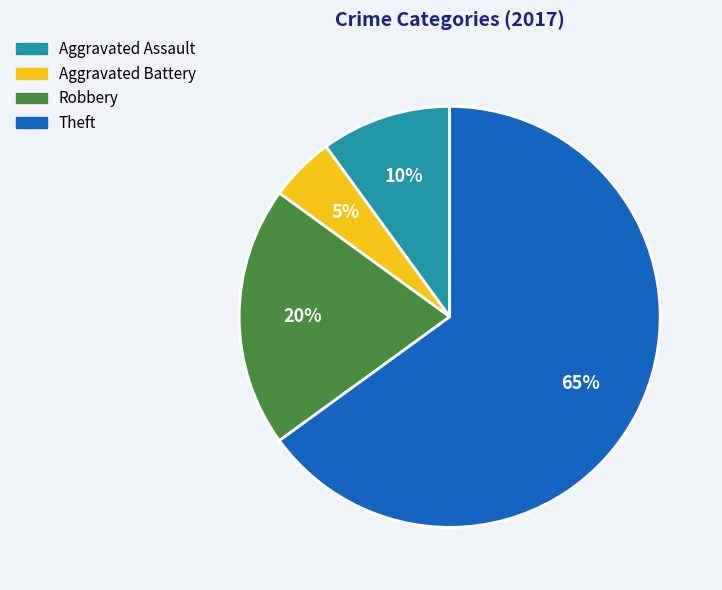

To the nearest percent, what is the difference between the largest and smallest slice percentages?

60%